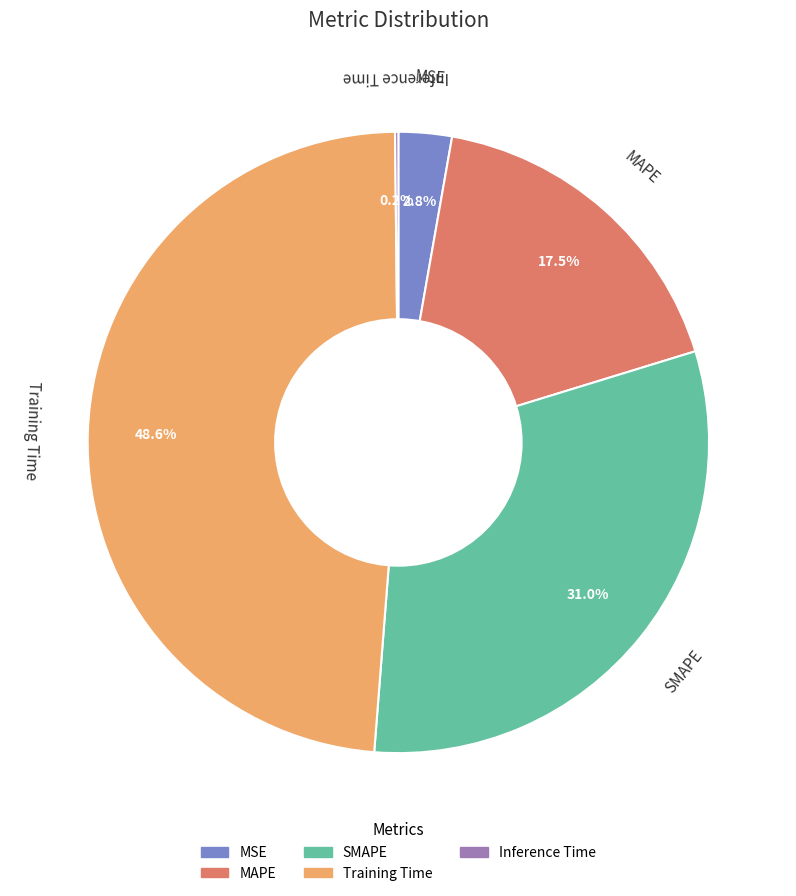

Do MSE and SMAPE together represent more than half of the pie?

No